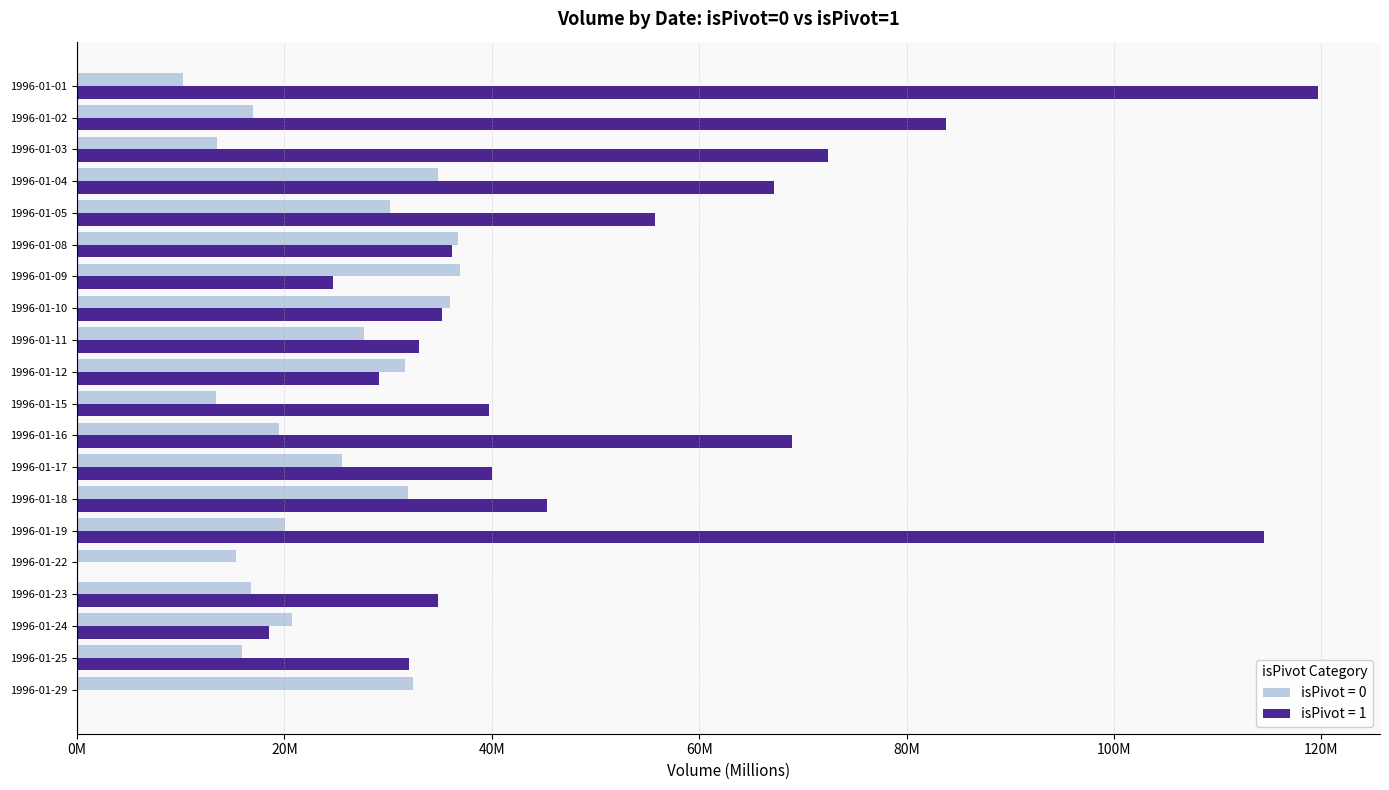

What are all the series names shown in the legend?

isPivot = 0, isPivot = 1